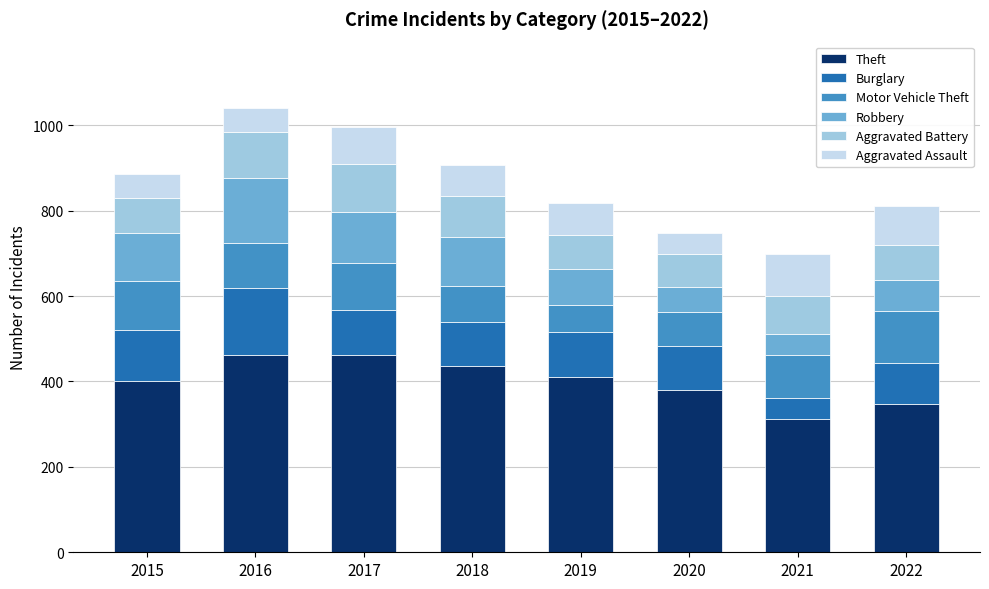

What is the highest value of the Theft series?

462